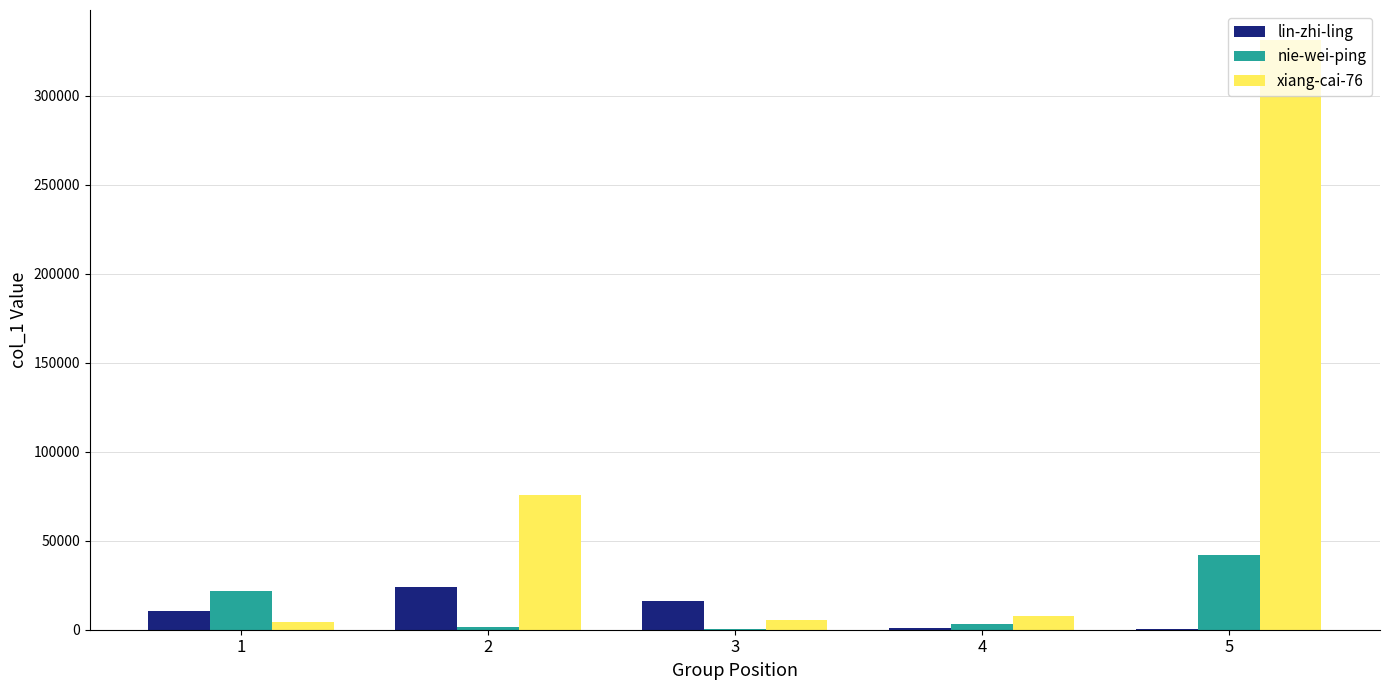

What value does the xiang-cai-76 series have at 4, to the nearest 50?

7550